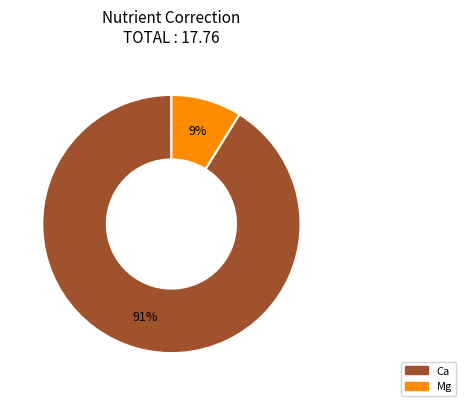

Is there a majority slice in this chart?

Yes